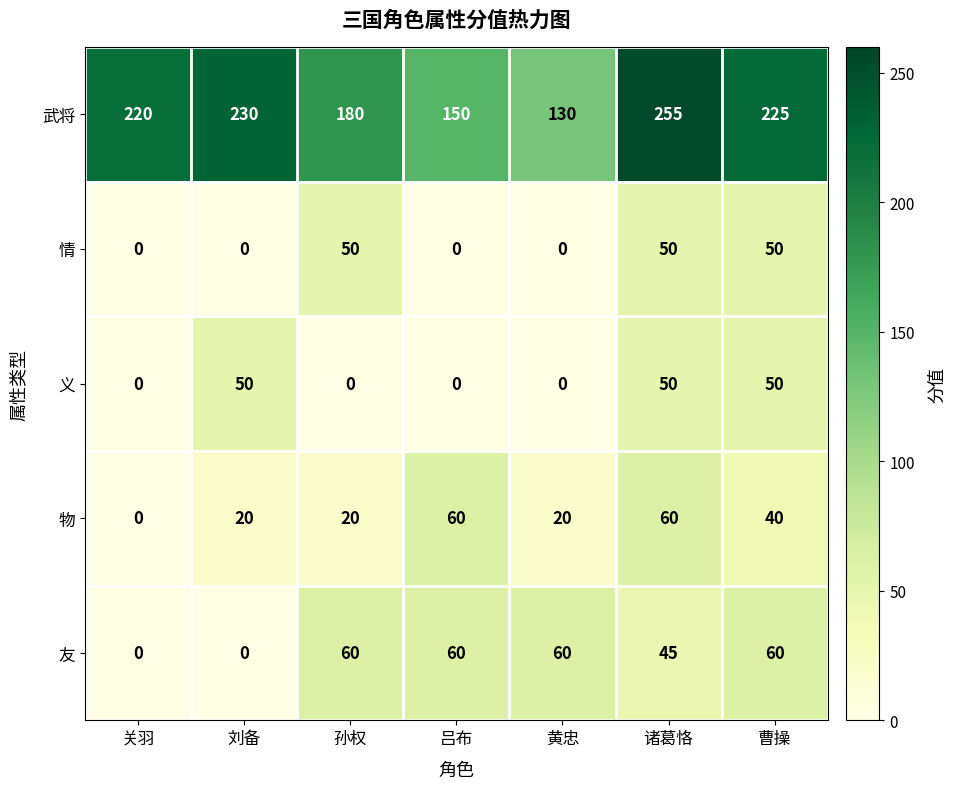

Read the 义 value at 曹操, to the nearest 5.

50